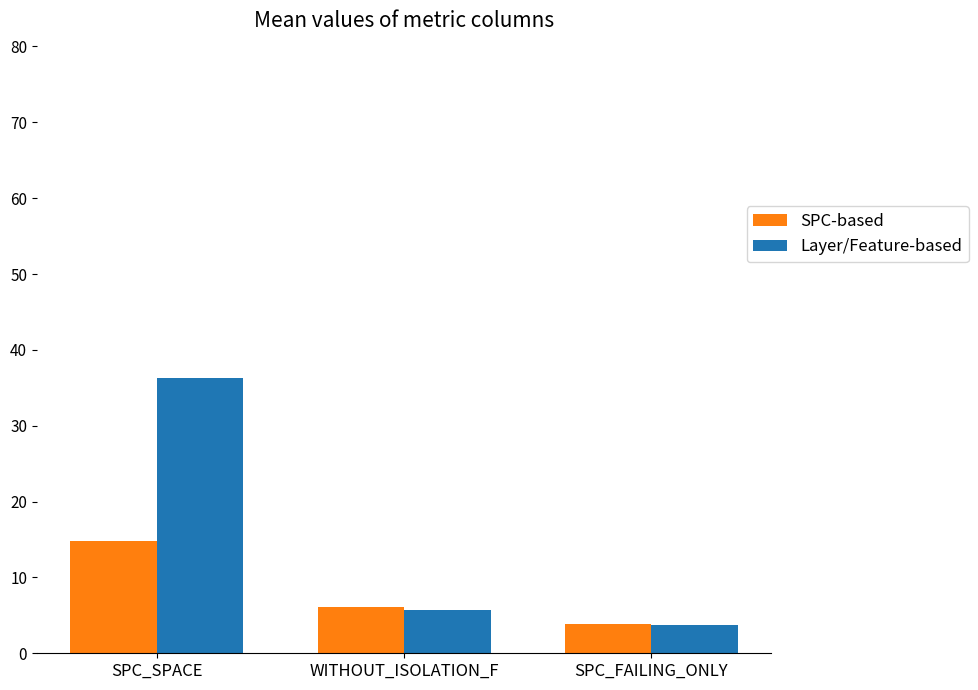

What is the difference between the maximum and minimum values in the Layer/Feature-based series?

32.6